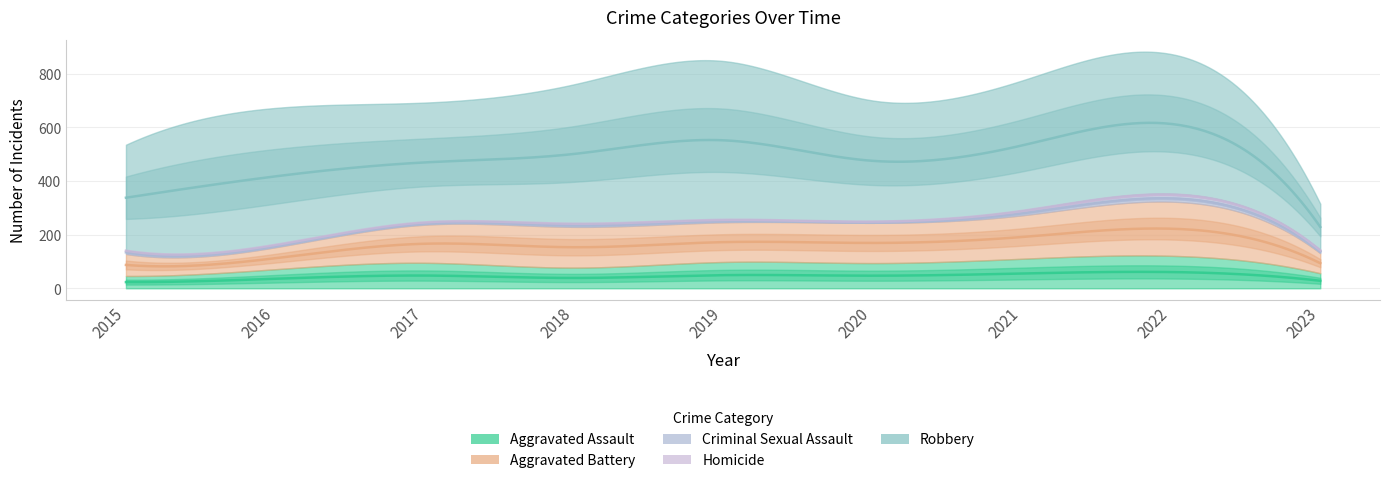

At which label does Homicide reach its peak?

2022